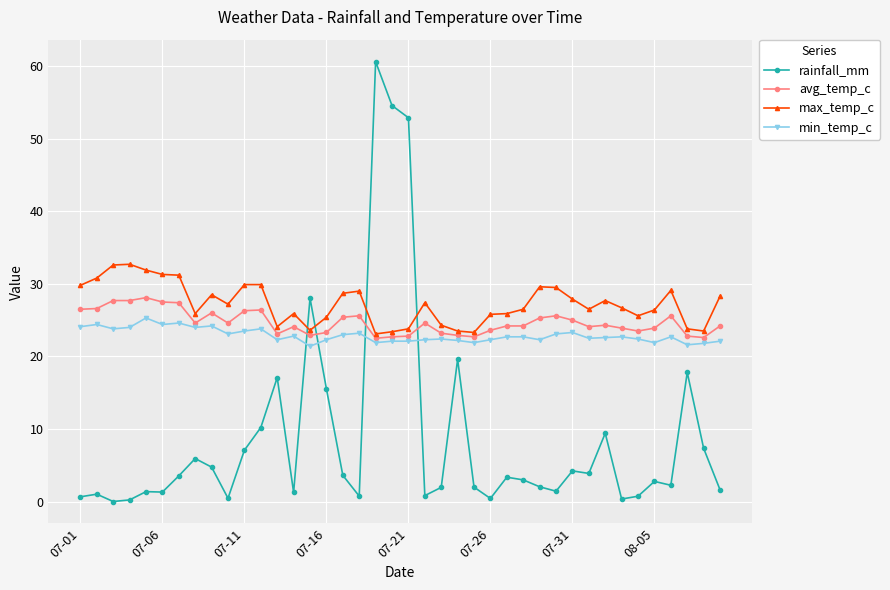

How many lines are shown in the chart?

4